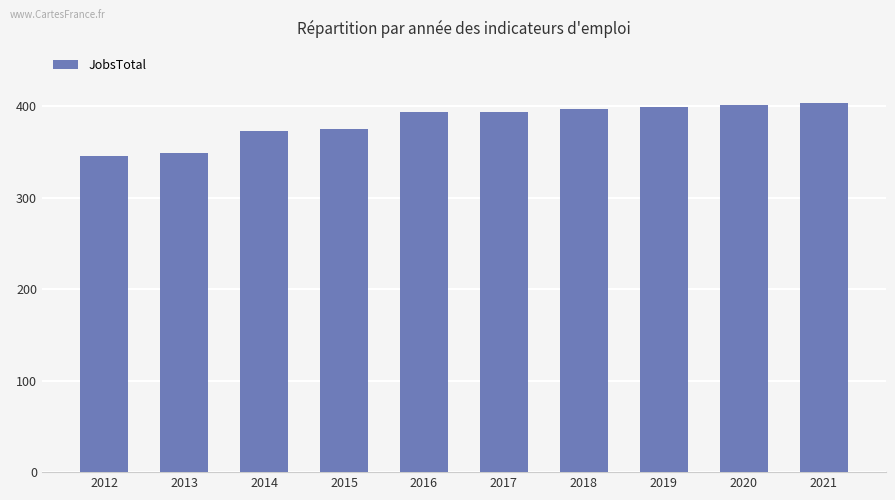

What is the value of the 5th bar from the left?

394